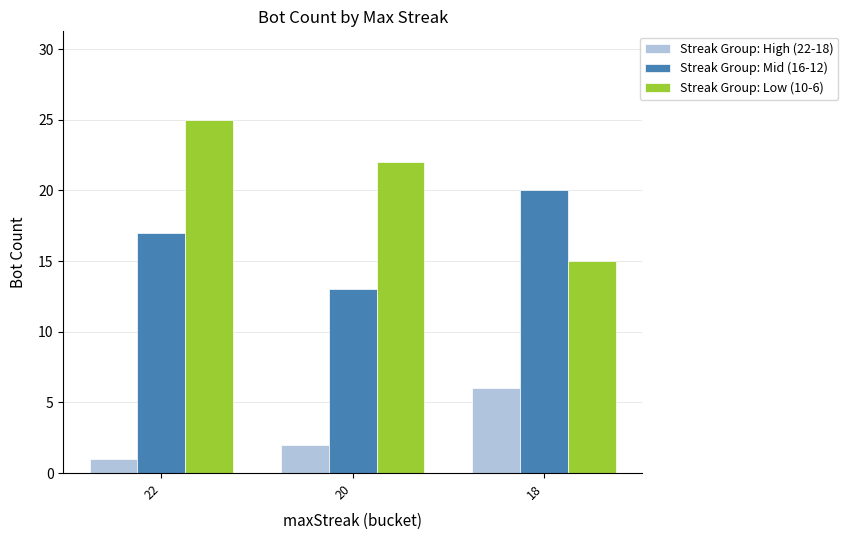

What is the sum of the Streak Group: High (22-18) values at 18 and 20?

8